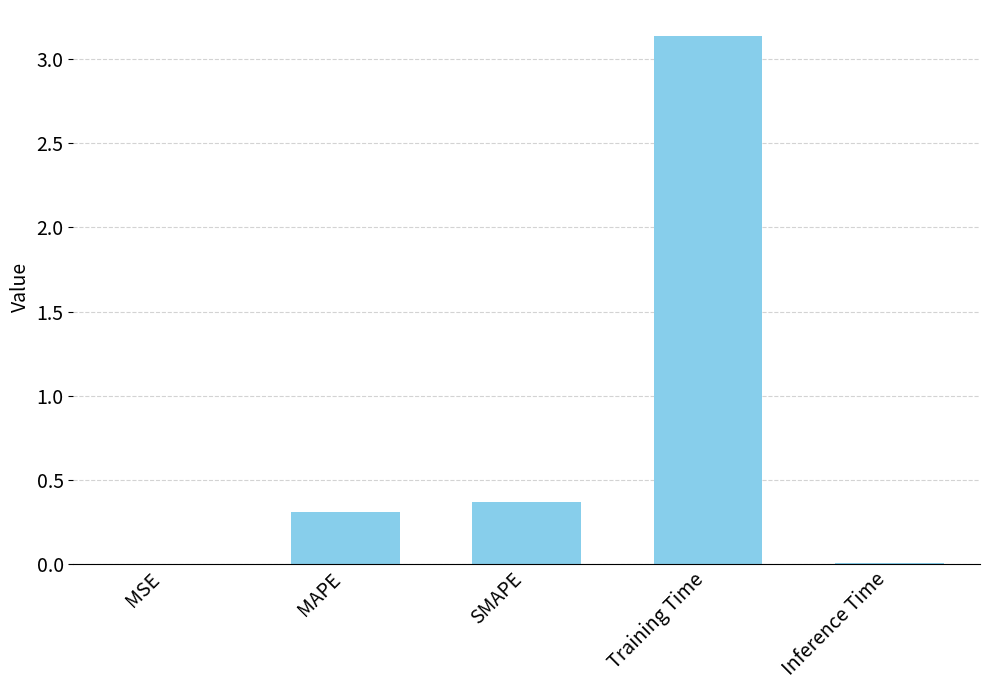

The chart shows a value of 0.0 at MSE. True or false?

True